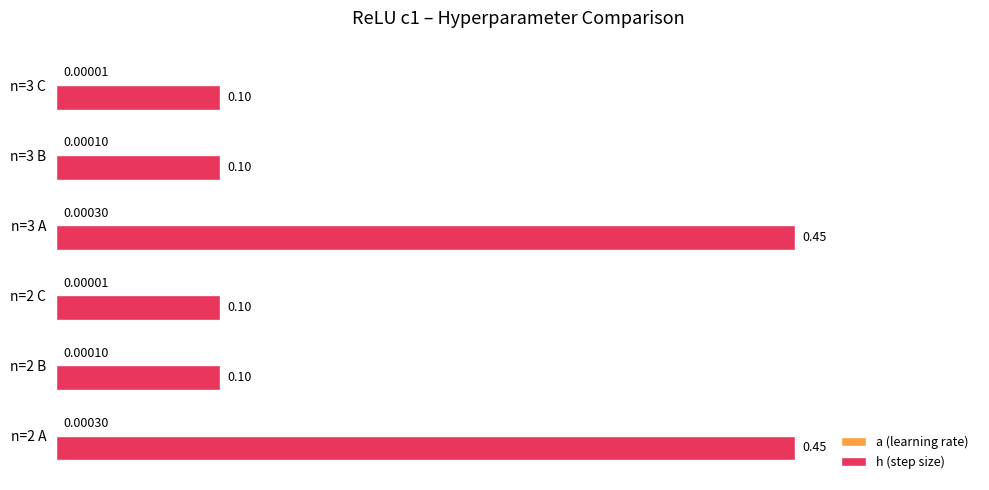

What is the sum of the h (step size) values at n=2 B and n=3 A?

0.6